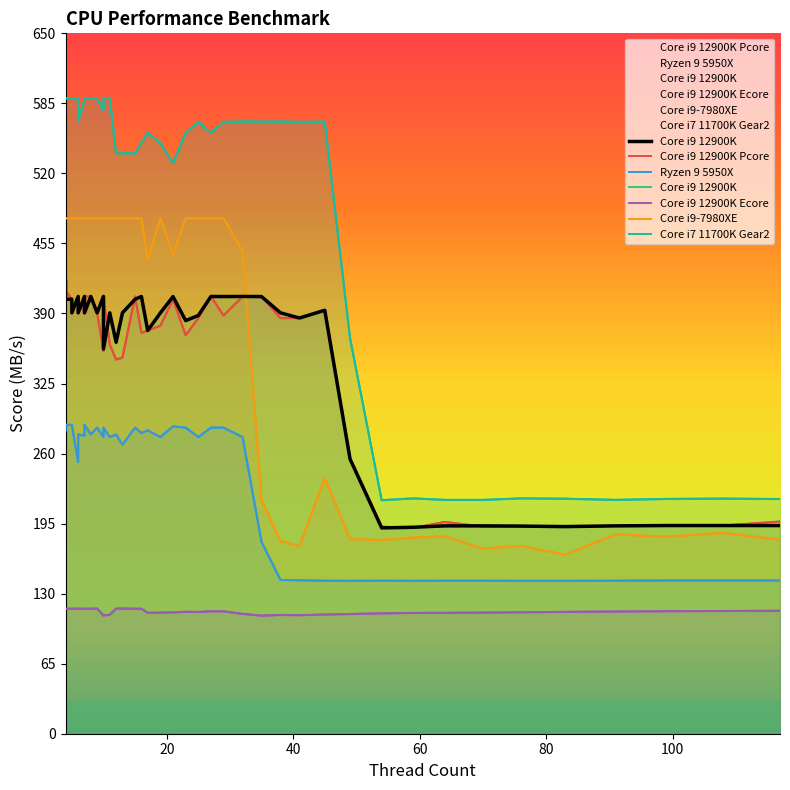

Between 41 and 70, which is larger?

41